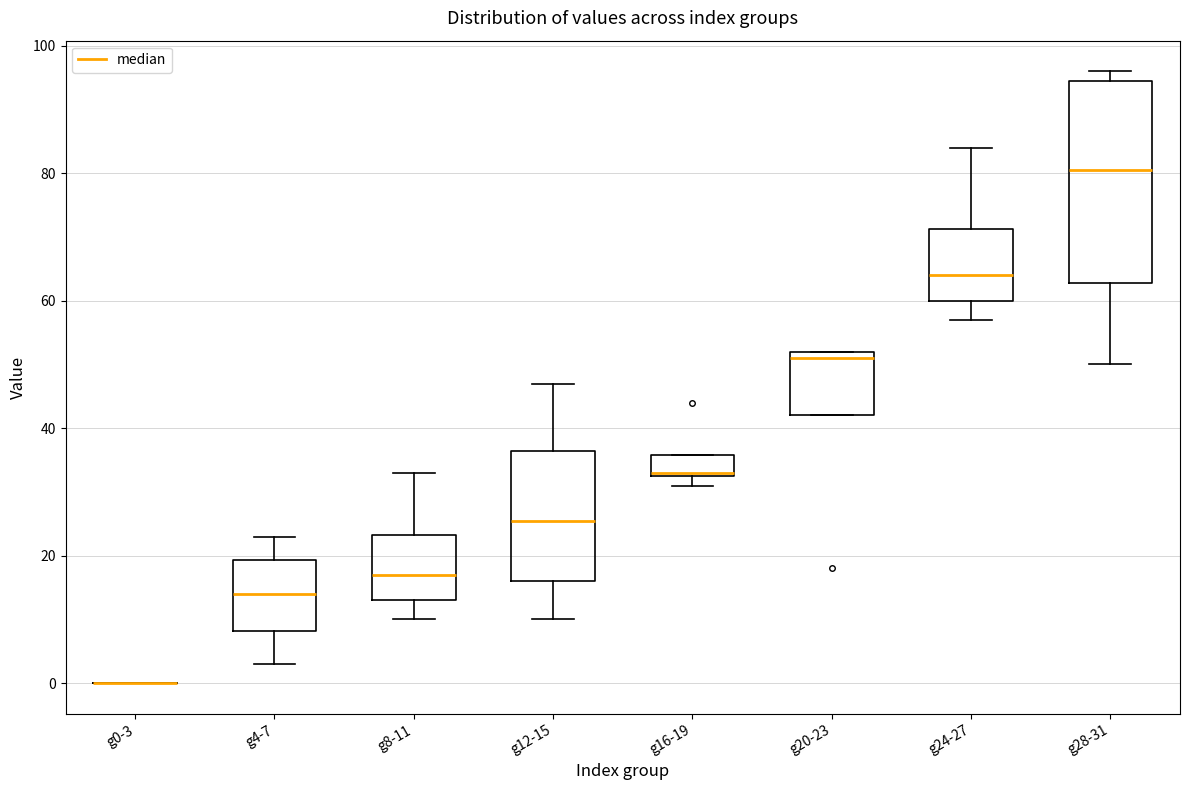

Comparing the boxes themselves (not the whiskers), which one is the tallest?

g28-31